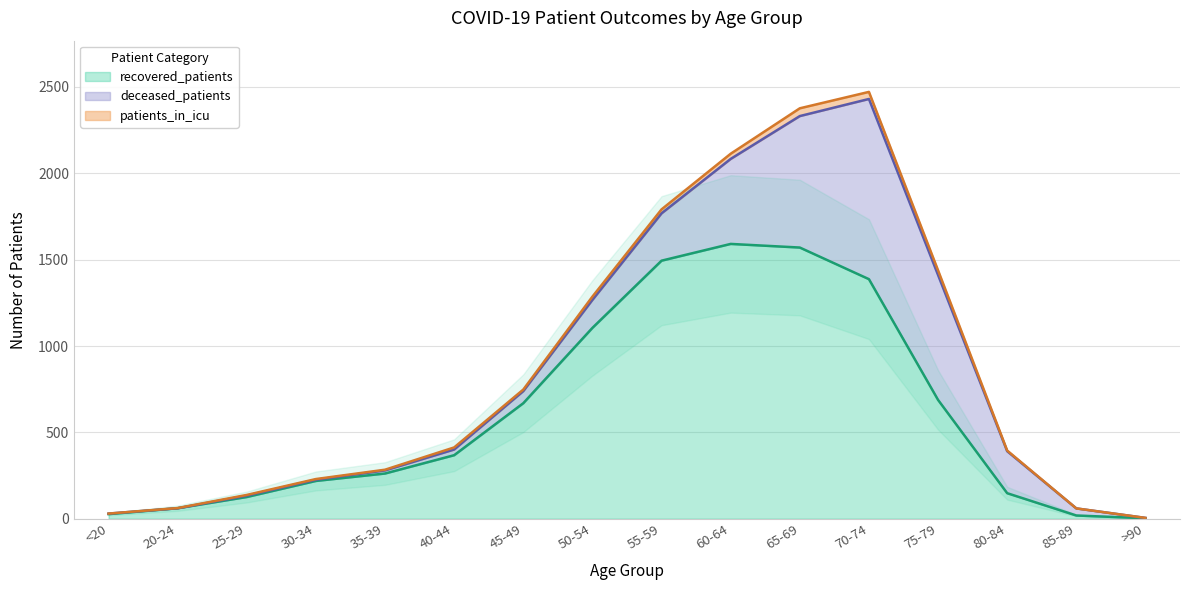

The deceased_patients series shows 252 at 60-64. True or false?

False